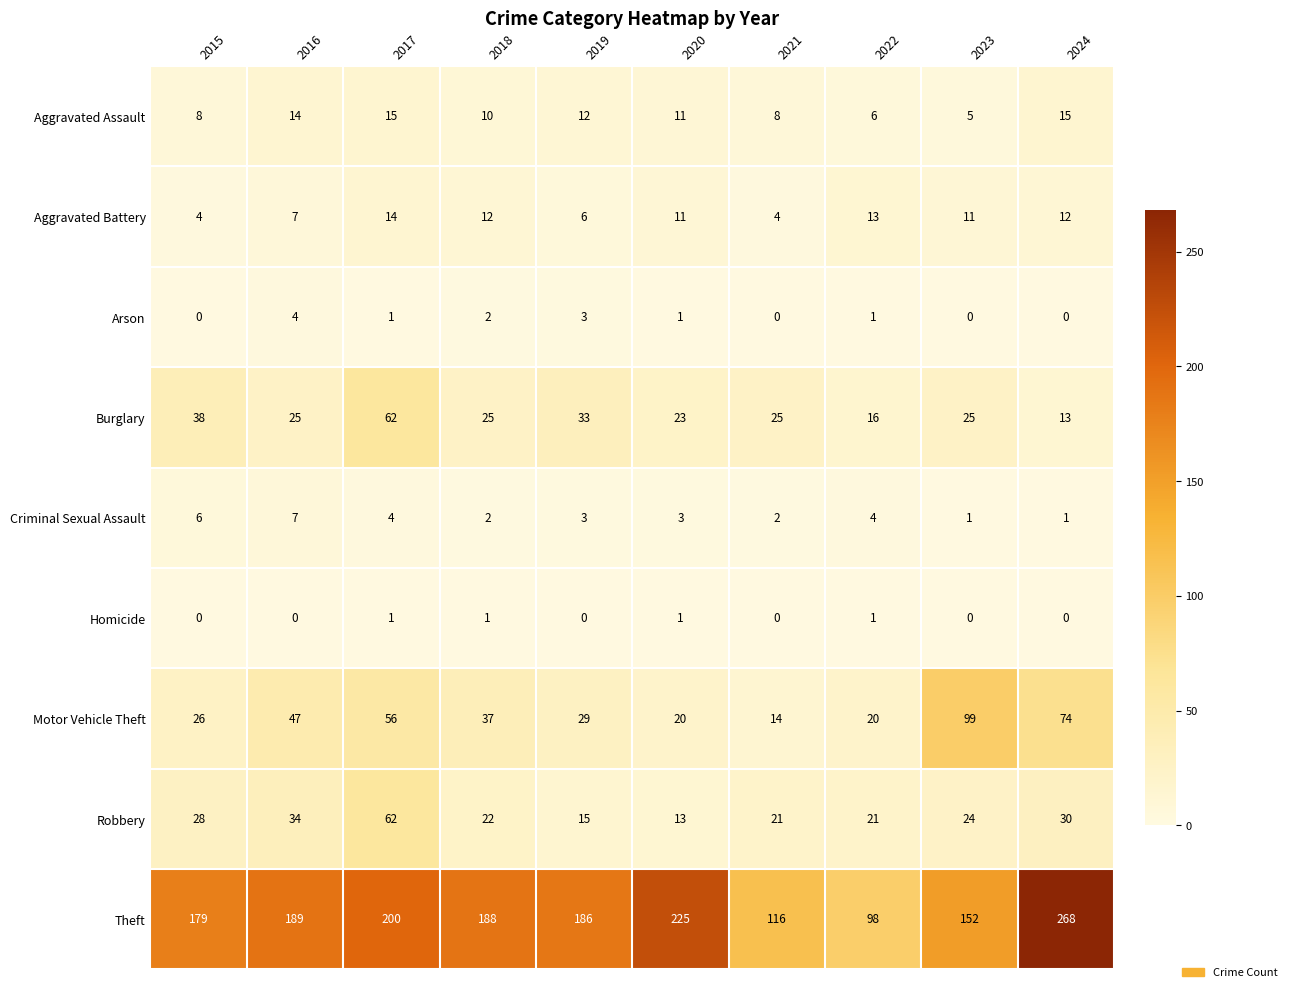

What is the spread (max minus min) of values at 2018?

187